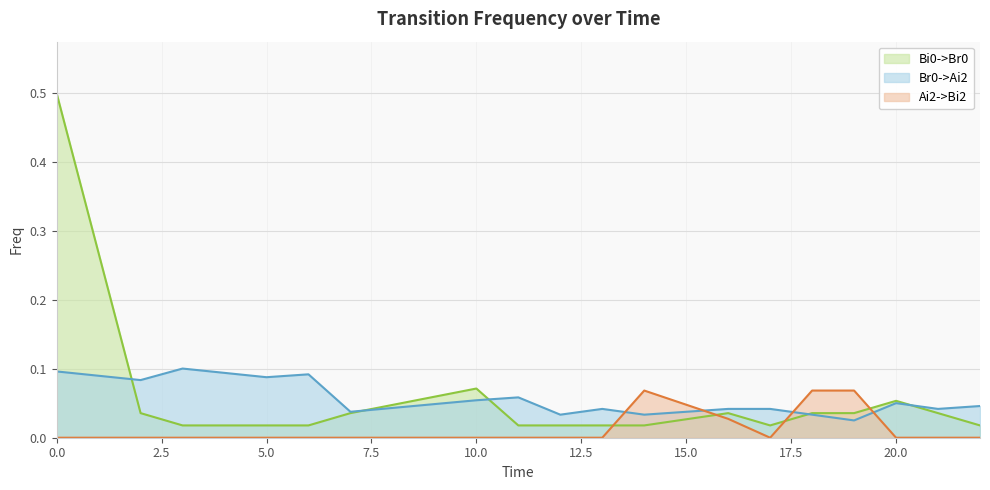

Reading left to right, what are all the values shown in this chart?

Bi0->Br0: 0.5	0.0	0.0	0.0	0.0	0.0	0.1	0.0	0.0	0.0	0.0	0.0	0.0	0.0	0.0	0.1	0.0	0.0
Br0->Ai2: 0.1	0.1	0.1	0.1	0.1	0.0	0.1	0.1	0.0	0.0	0.0	0.0	0.0	0.0	0.0	0.1	0.0	0.0
Ai2->Bi2: 0.0	0.0	0.0	0.0	0.0	0.0	0.0	0.0	0.0	0.0	0.1	0.0	0.0	0.1	0.1	0.0	0.0	0.0